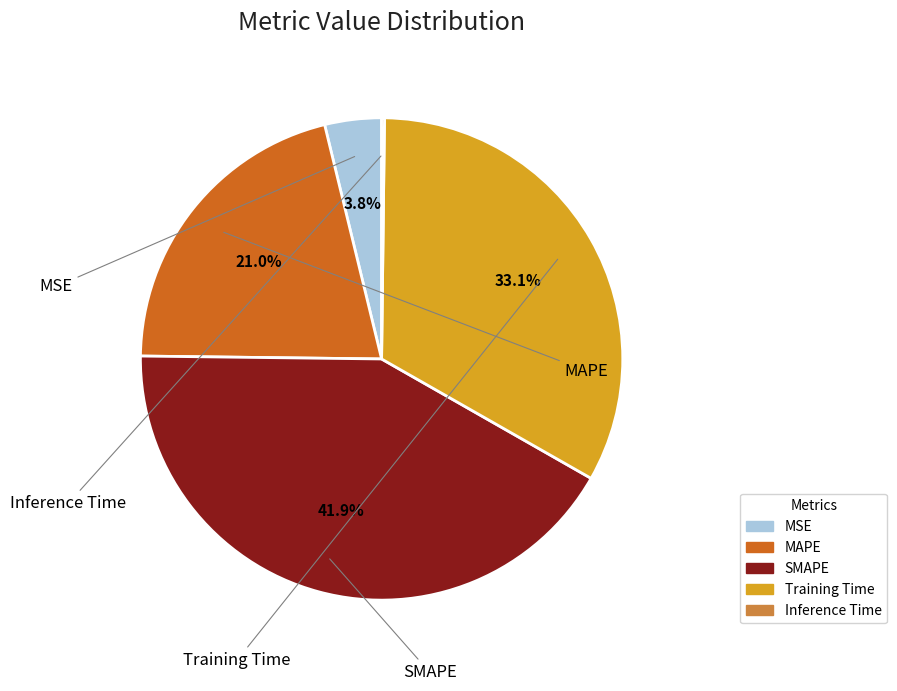

To the nearest percent, what percentage of the pie is SMAPE?

42%